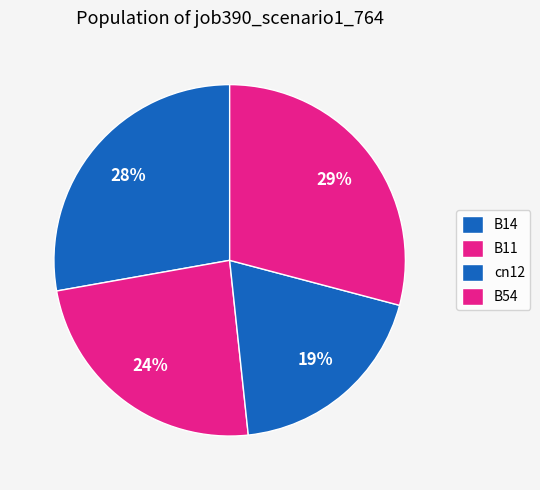

To the nearest percent, what is the difference between the B14 and B54 slice percentages?

1%